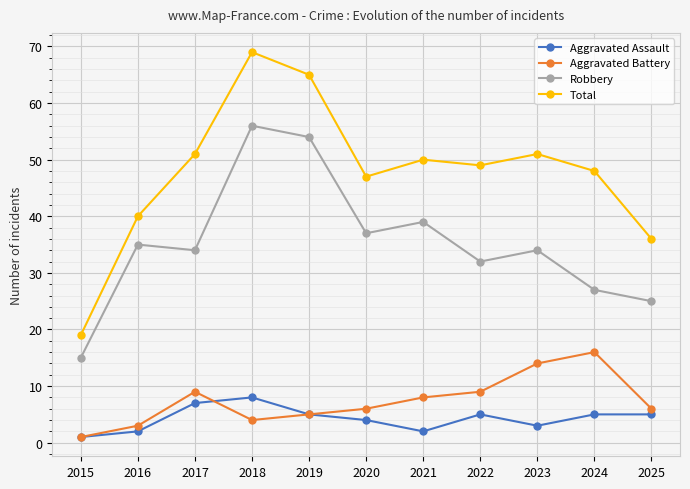

Between 2016 and 2018, which series saw the biggest shift?

Total